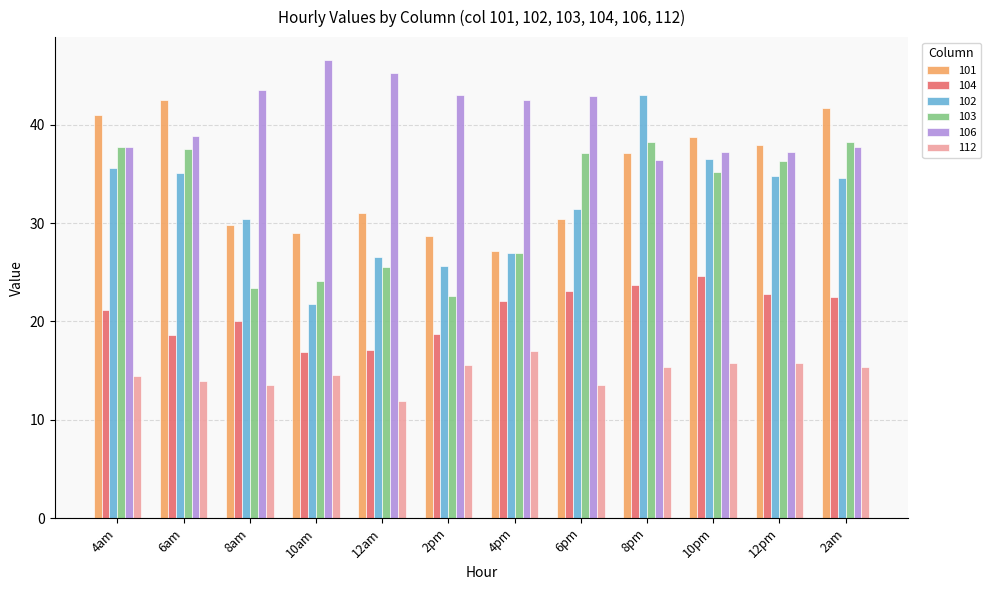

How many categories are shown in the chart?

12